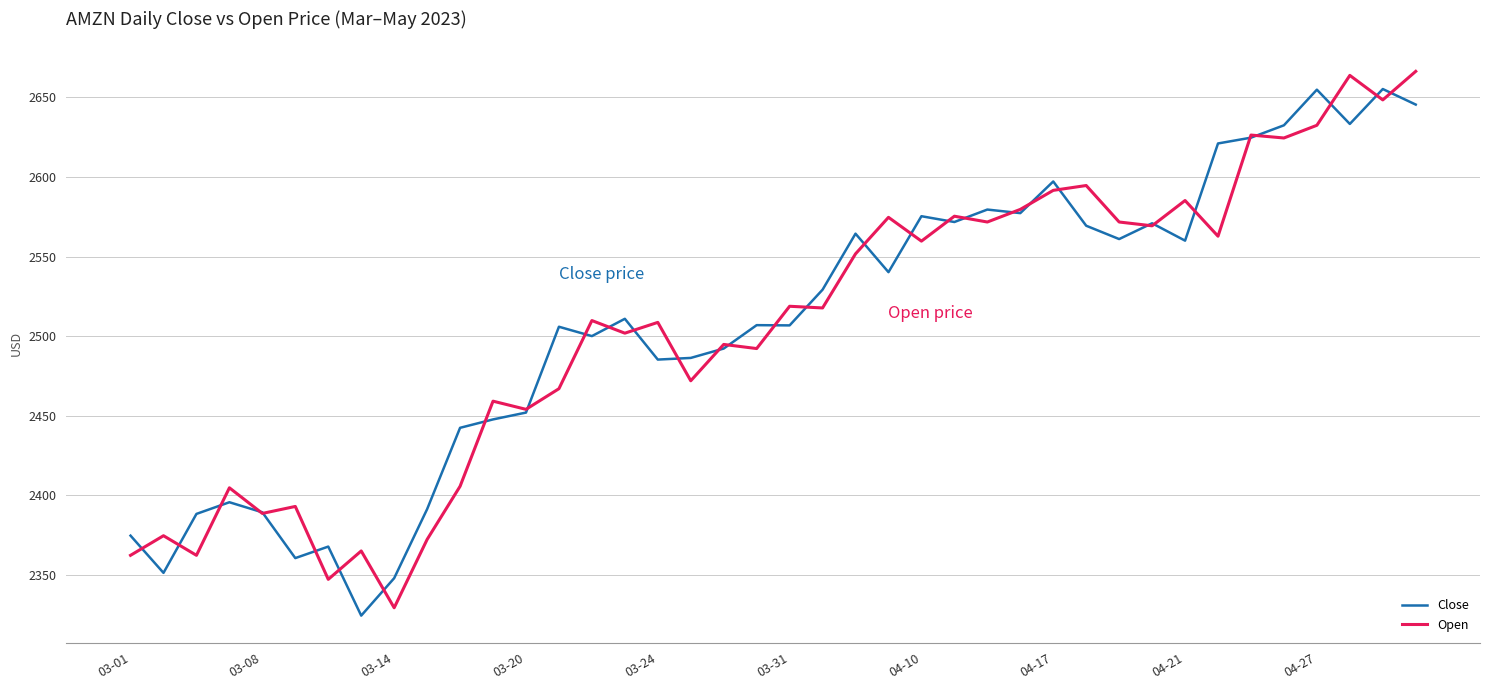

What is the maximum value for Open?

2666.4